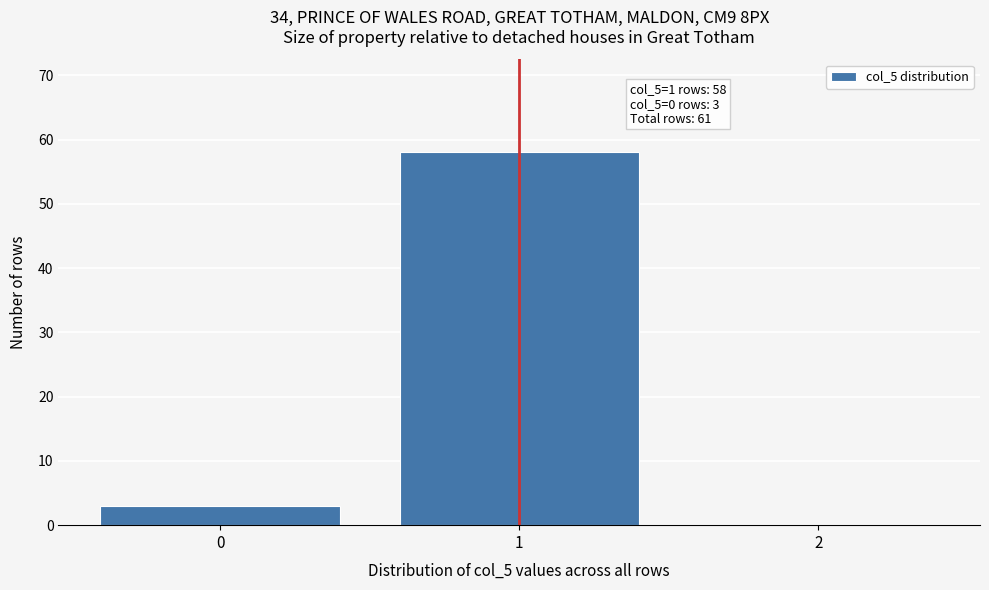

Over which range of the x-axis is the bar tallest?

0.5 to 1.5